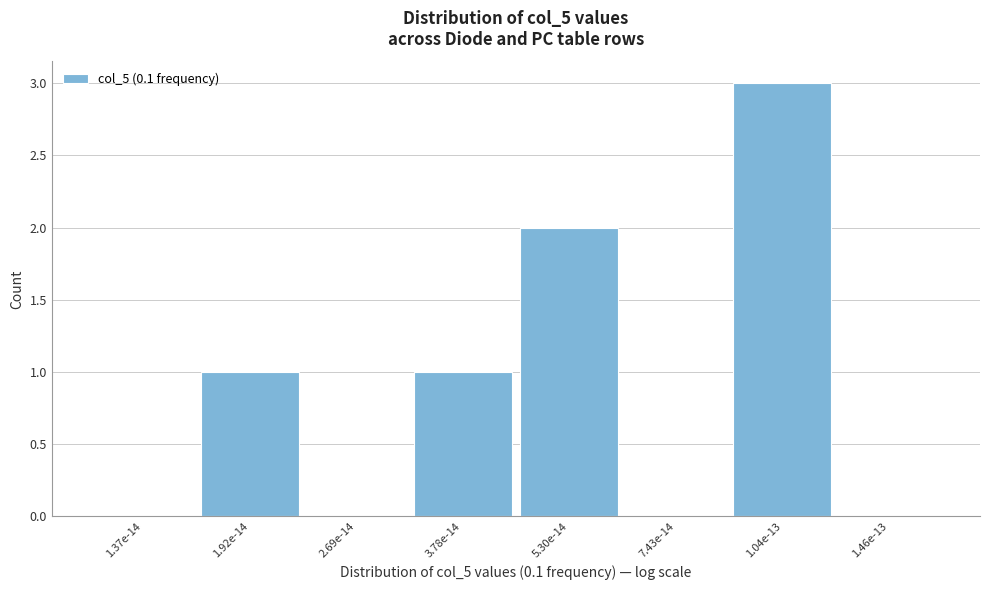

Reading left to right, list all the values displayed in this chart.

1.37e-14=0	1.92e-14=1	2.69e-14=0	3.78e-14=1	5.30e-14=2	7.43e-14=0	1.04e-13=3	1.46e-13=0